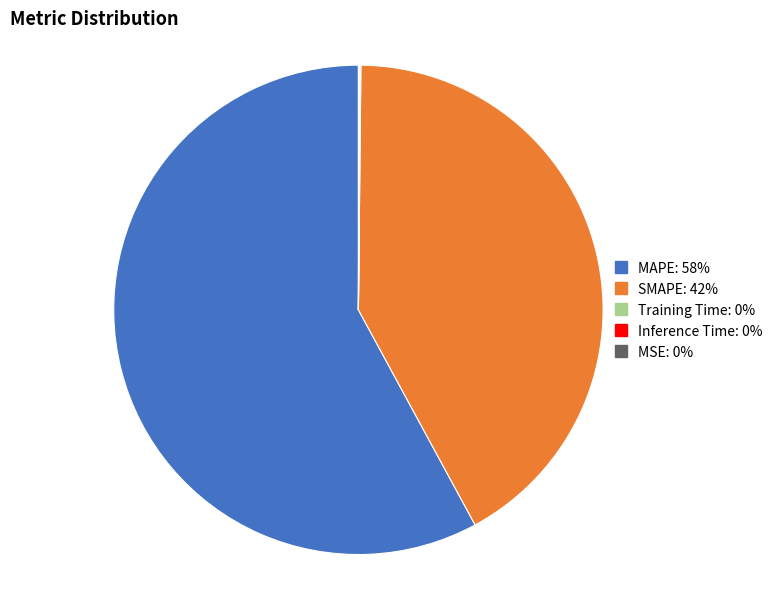

Approximately how many times larger is the value at SMAPE: 42% compared to MAPE: 58%?

0.7